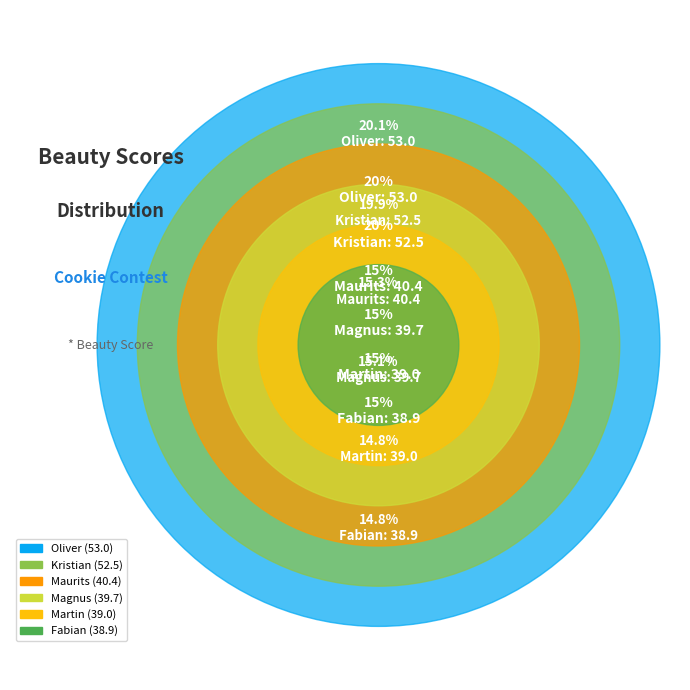

To the nearest percent, what percentage of the pie is Oliver?

20%